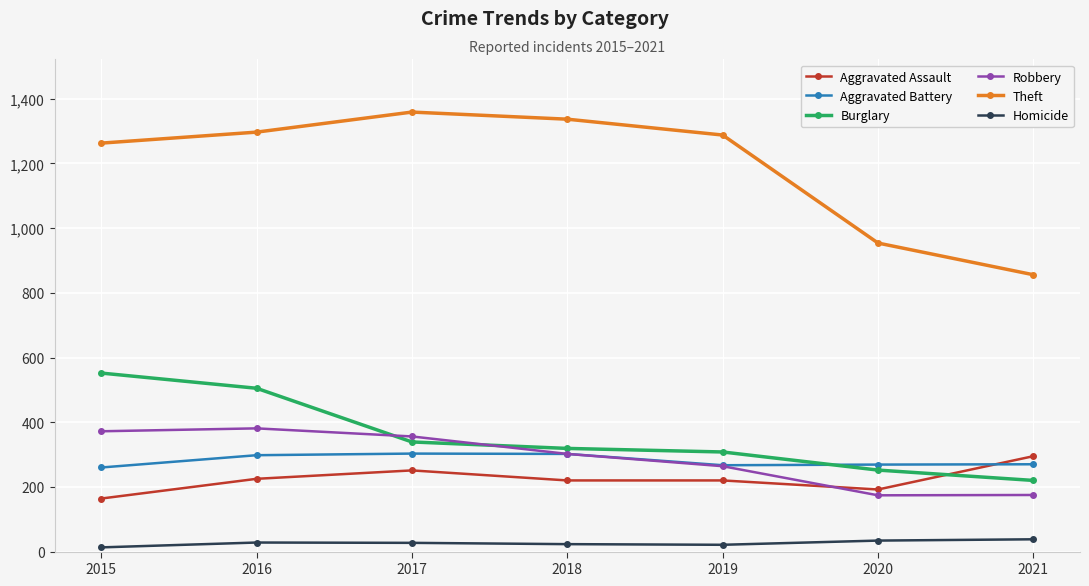

Is it true that Theft equals 1263 at 2015?

True